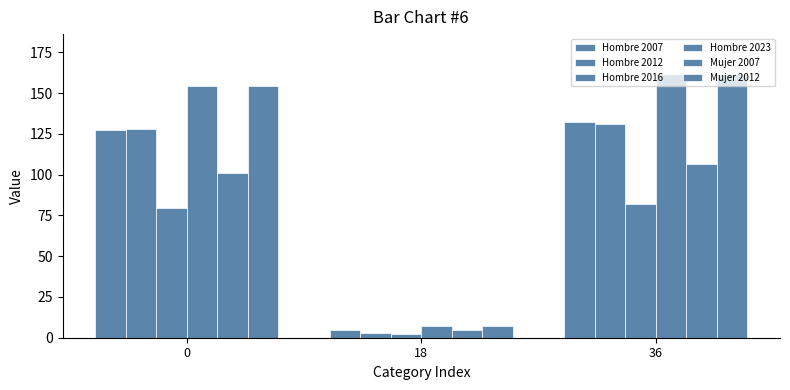

The Mujer 2012 series shows 161.9 at 36. True or false?

True